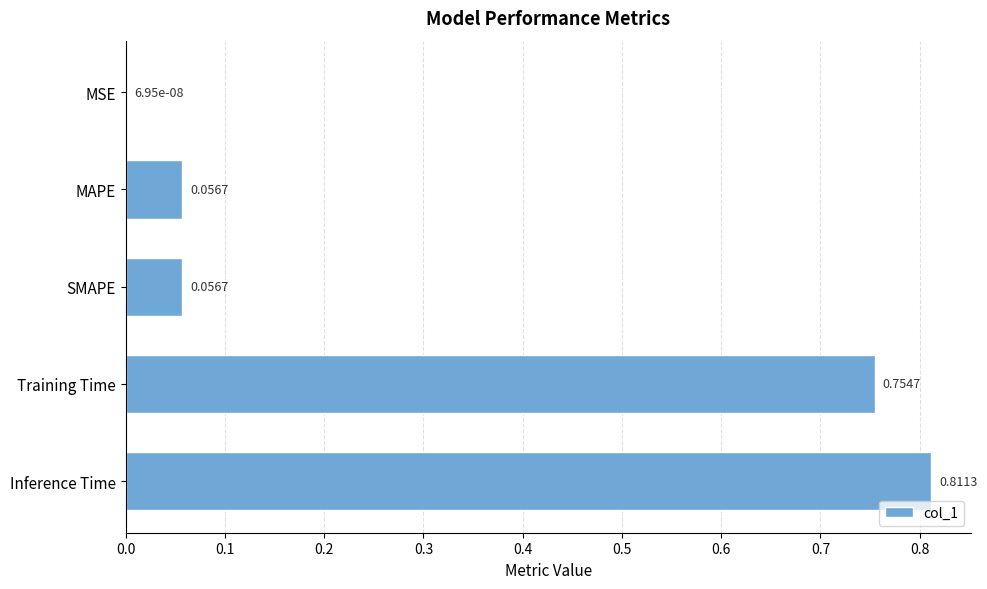

What is the sum of the values at Inference Time and Training Time?

1.6